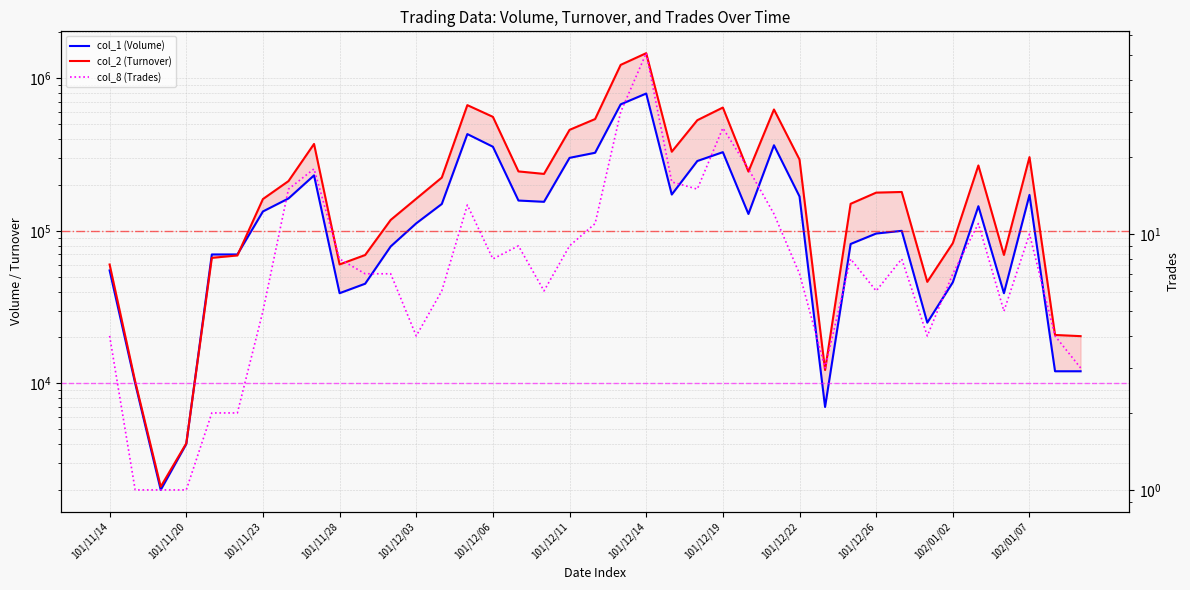

How many data points in col_8 (Trades) are above 7?

19